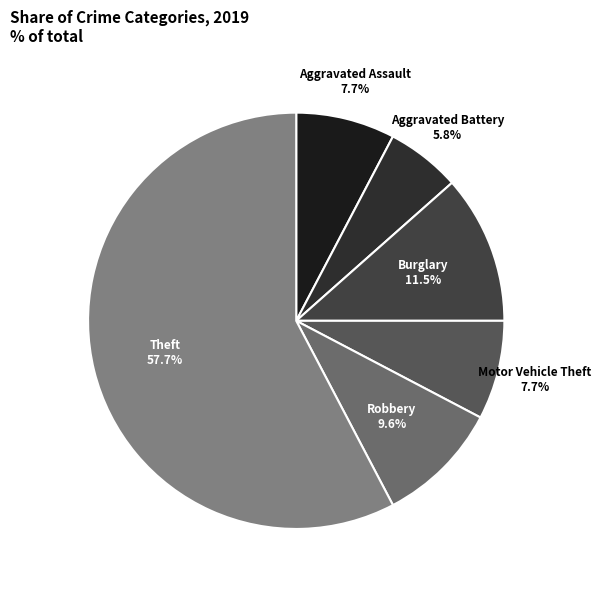

What is the ratio of the value at Motor Vehicle Theft to the value at Burglary?

0.7